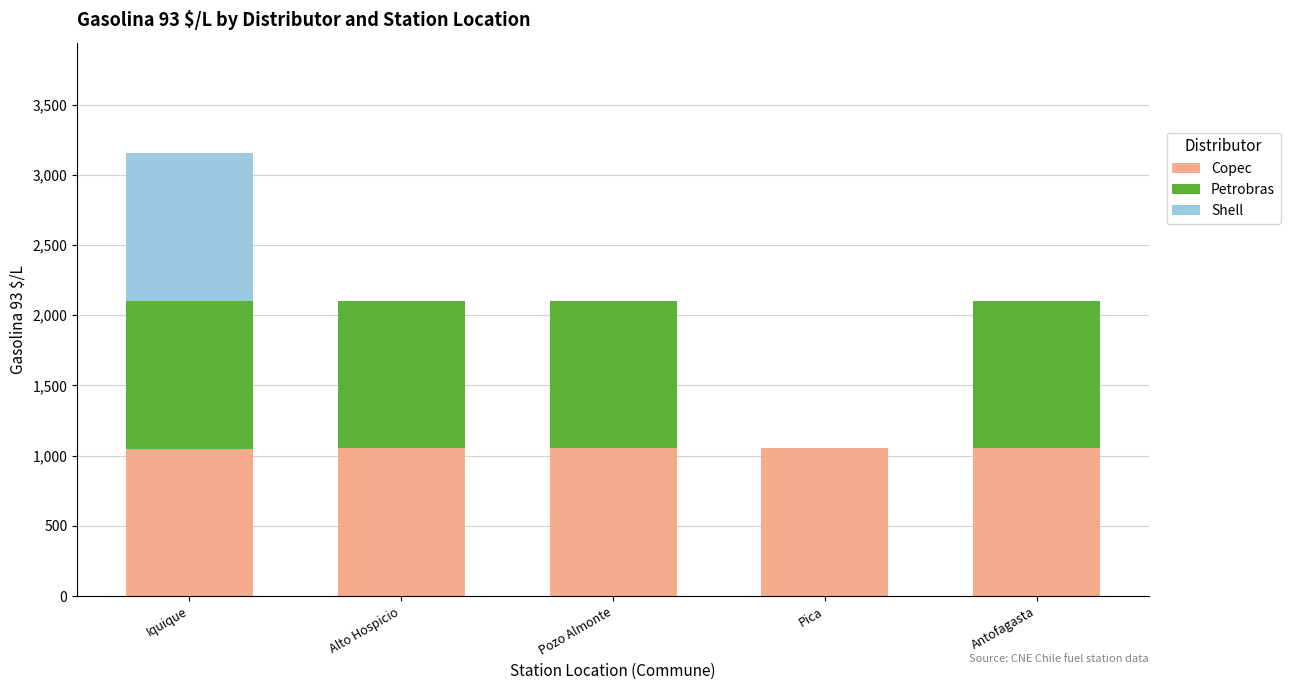

What is the highest value of the Copec series?

1052.0